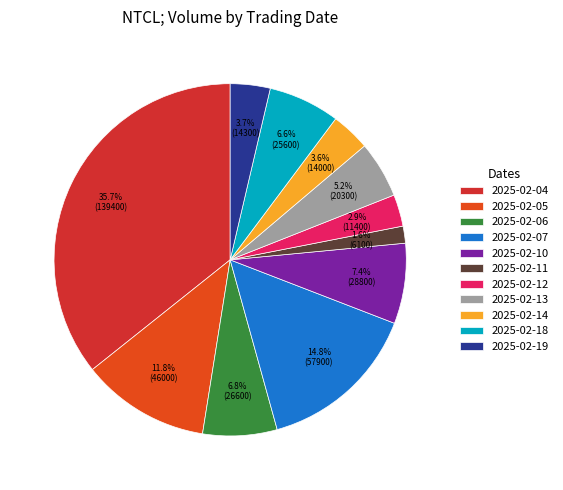

Which slice is the largest?

2025-02-04